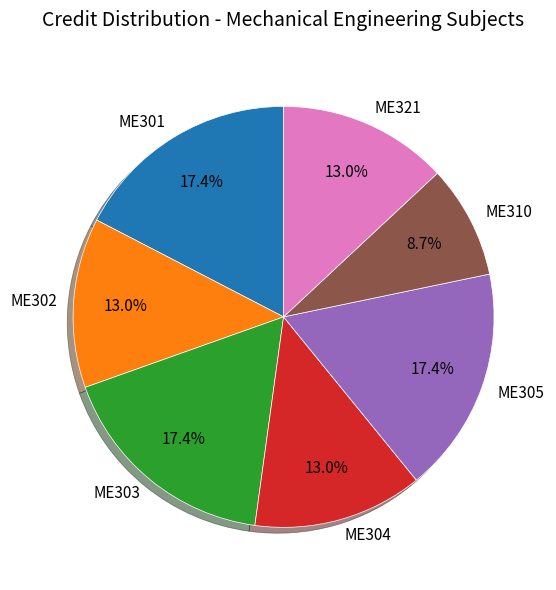

Which has a higher value, ME302 or ME305?

ME305